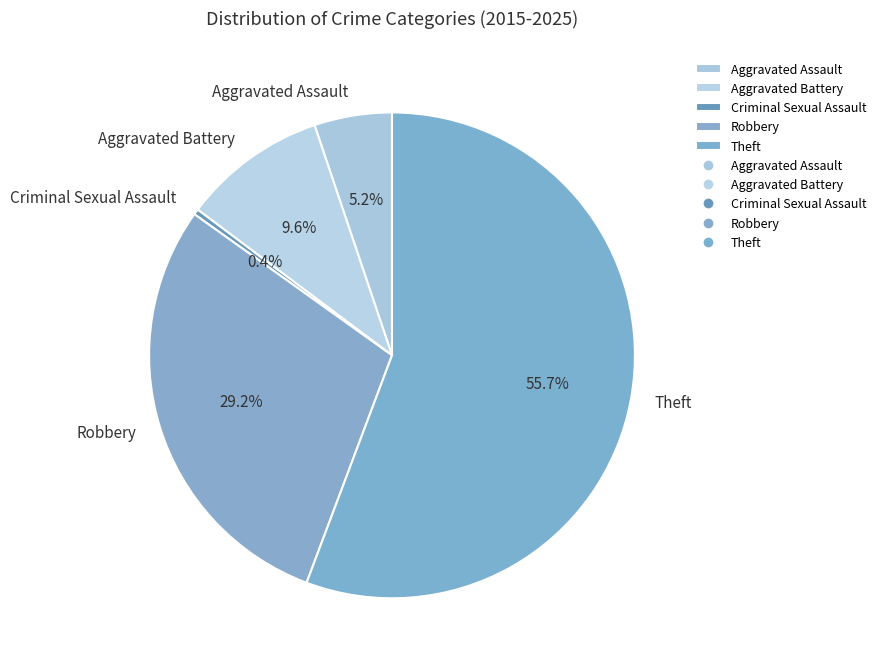

How much of the chart is everything except Criminal Sexual Assault?

99.6%